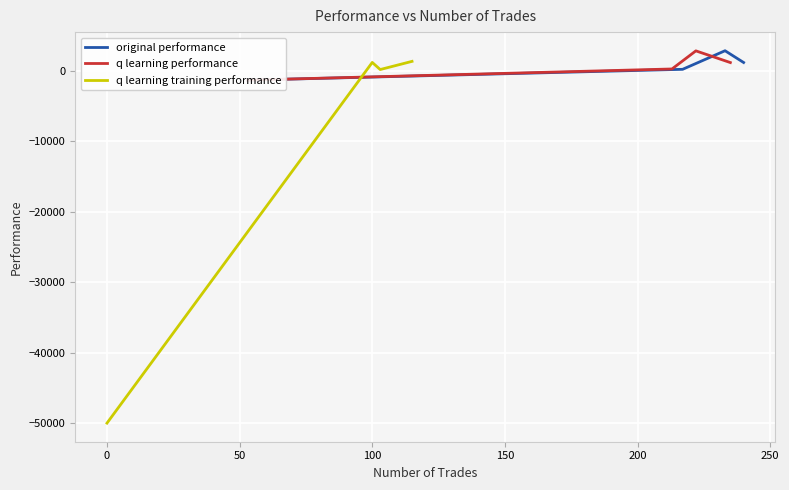

The value of q learning training performance at 0 is -50000.0. True or false?

True